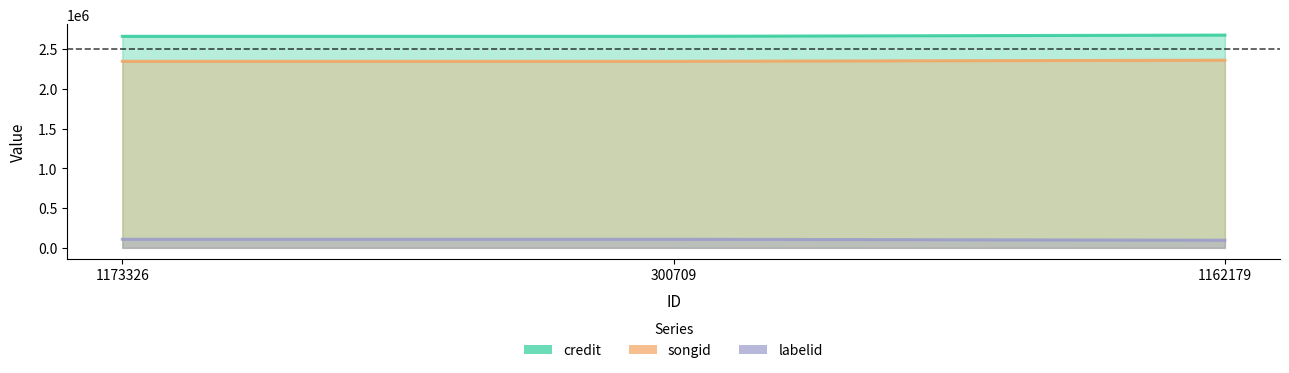

How many labelid values are between 96123 and 108312?

3